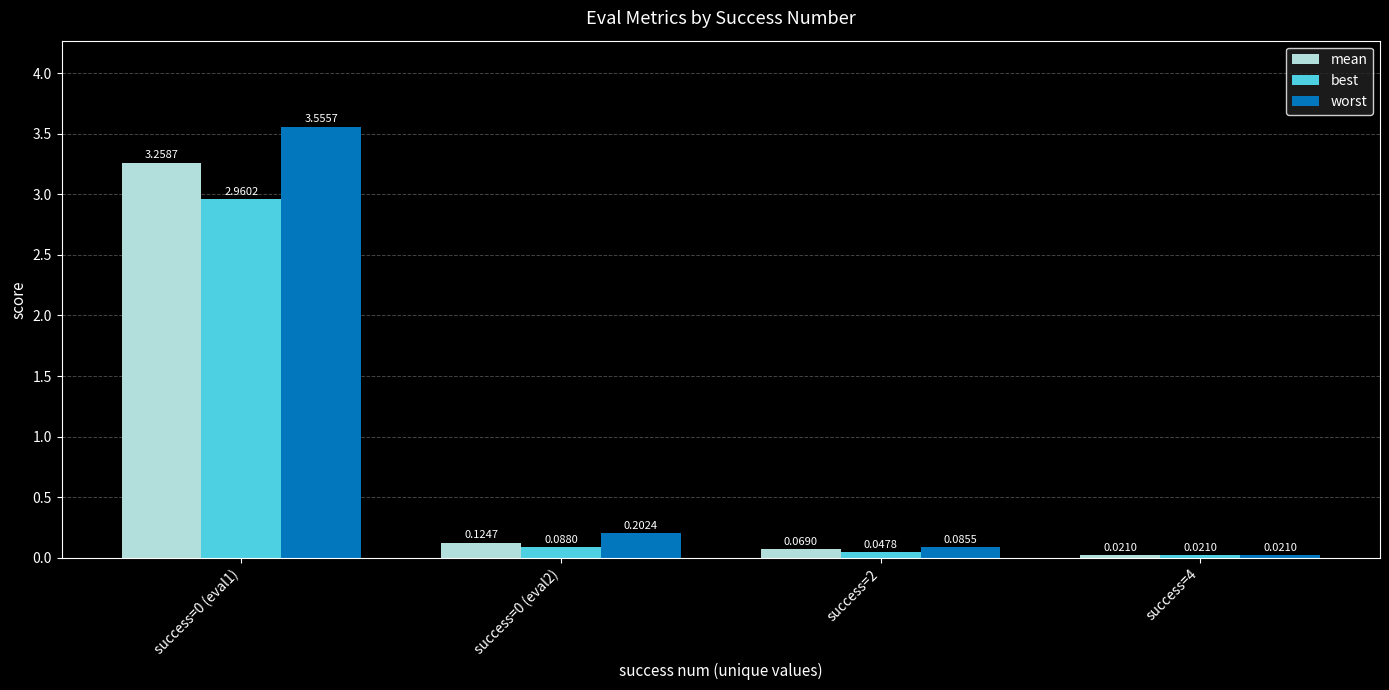

What is the difference between the highest and lowest values at success=0 (eval1)?

0.6